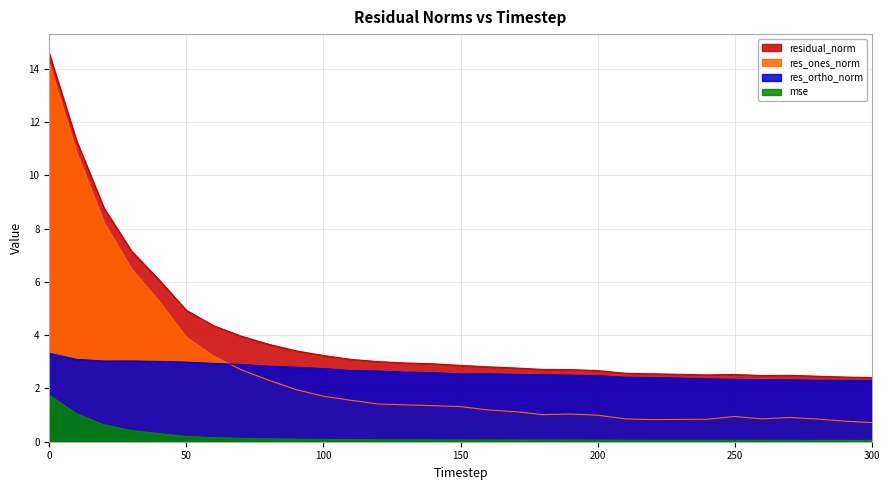

Is the value of res_ortho_norm at 160 greater than the value of mse at 160?

Yes